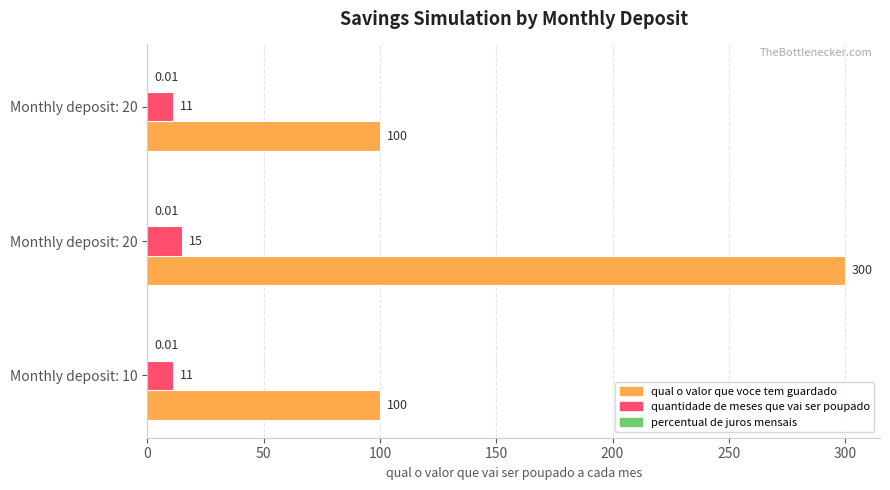

What is the average value of the quantidade de meses que vai ser poupado series?

12.3